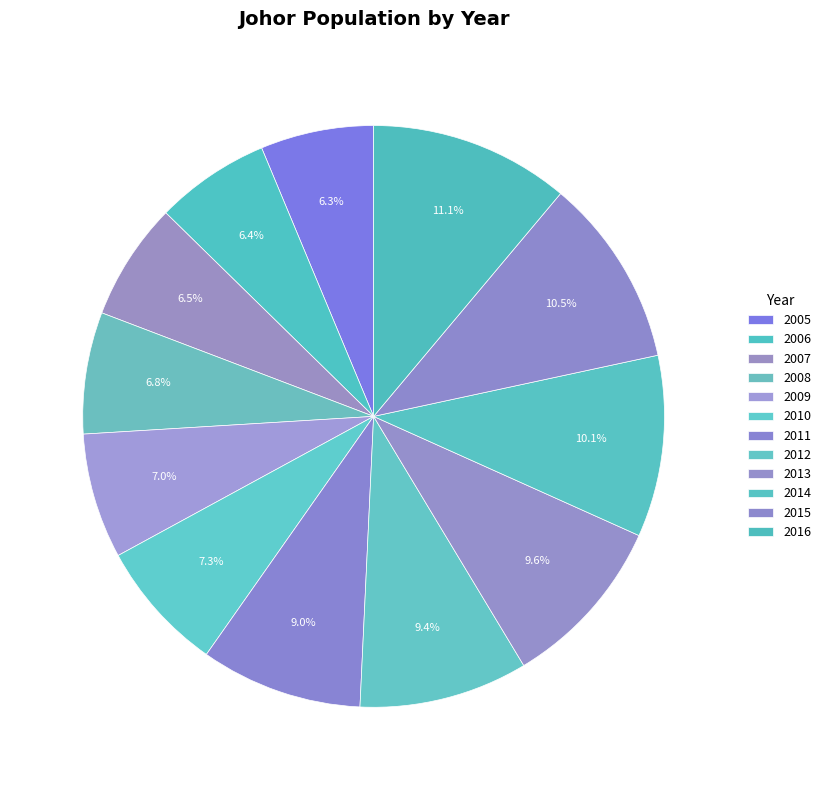

How many segments does this pie chart have?

12